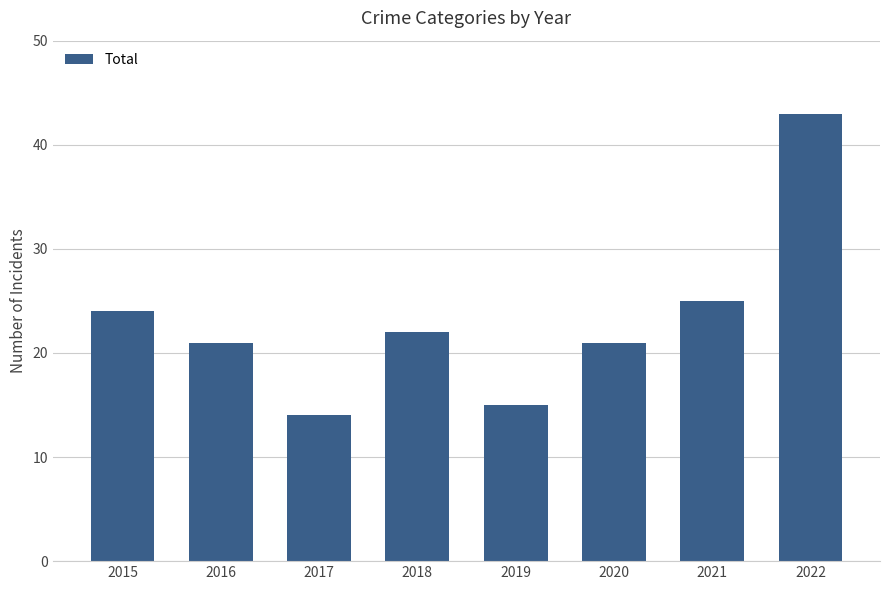

What is the difference between the values at 2018 and 2017?

8